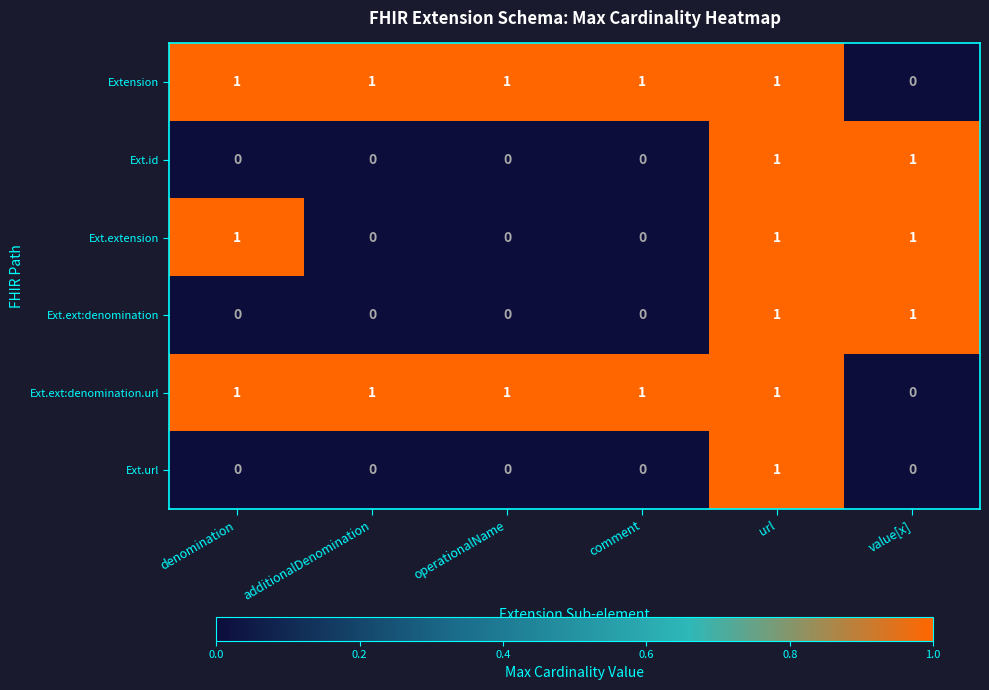

The Ext.id series shows 1 at comment. True or false?

False